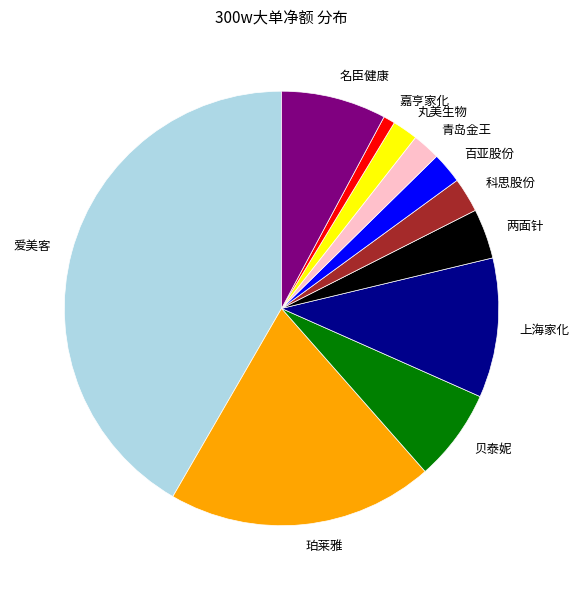

Is there any slice that represents more than half of the pie?

No